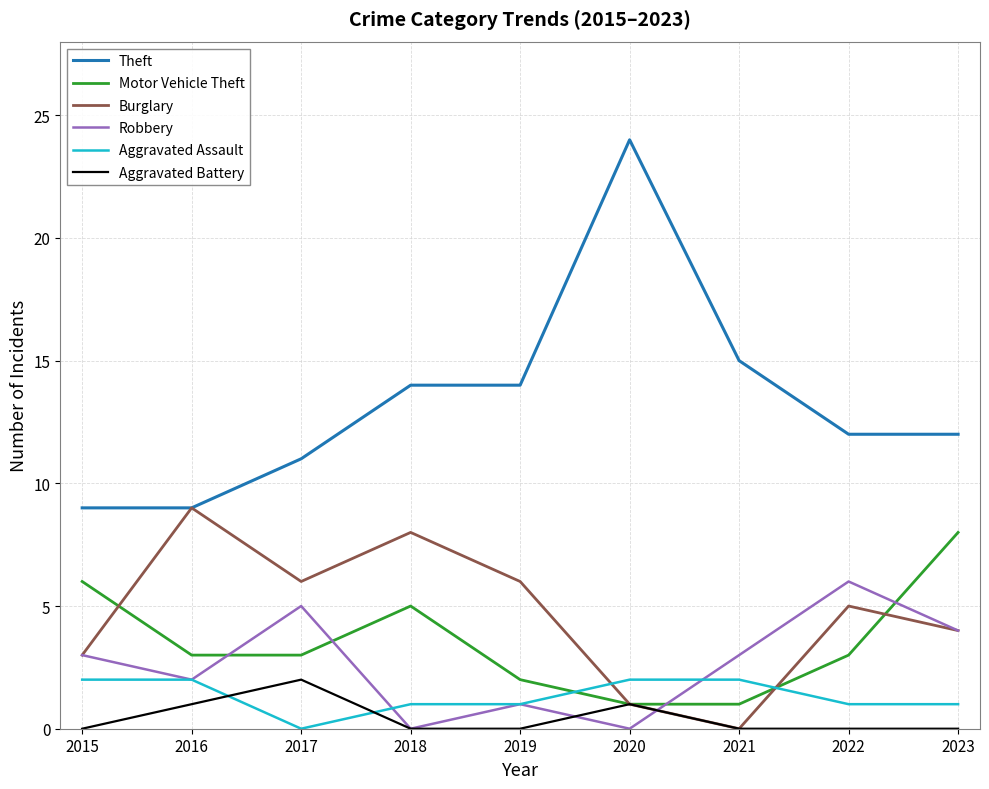

After their last crossing, which series has the higher values: Aggravated Assault or Robbery?

Robbery